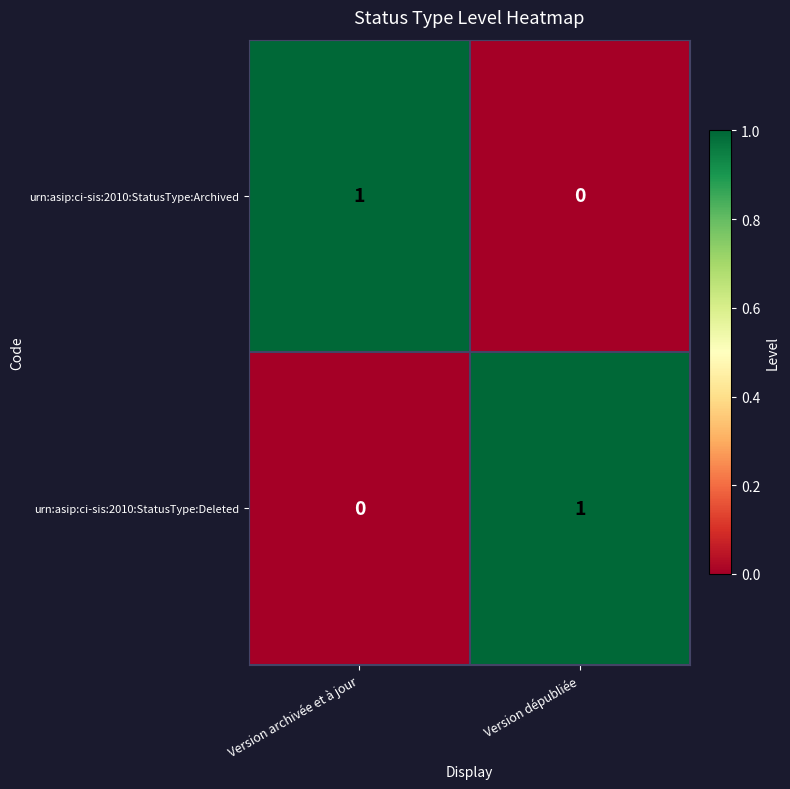

What is the spread (max minus min) of values at Version archivée et à jour?

1